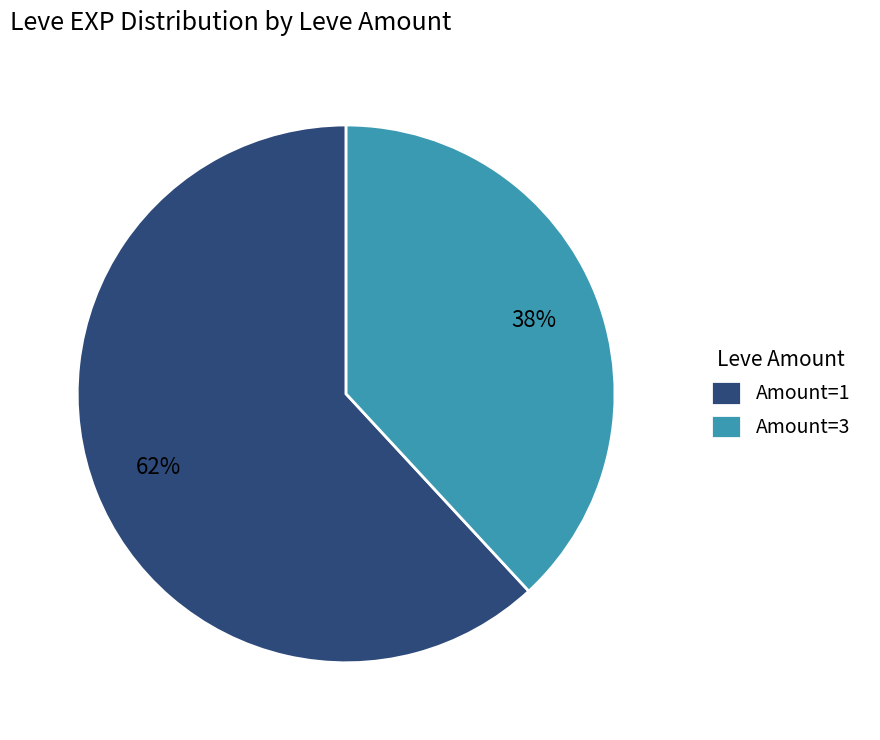

Combined, do Amount=1 and Amount=3 account for over 50%?

Yes